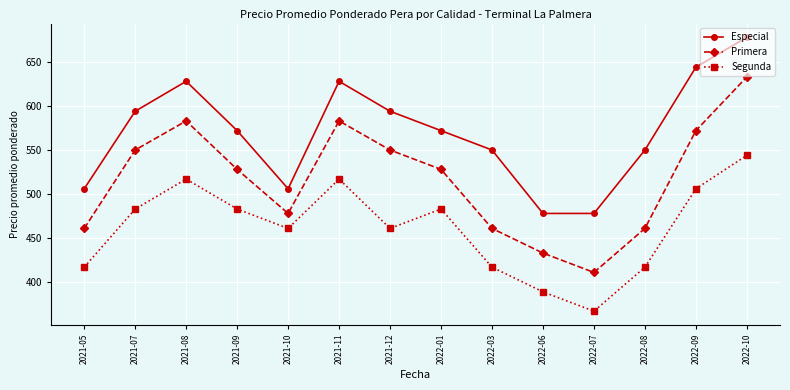

List the series in order of their peak value, lowest first.

Segunda, Primera, Especial